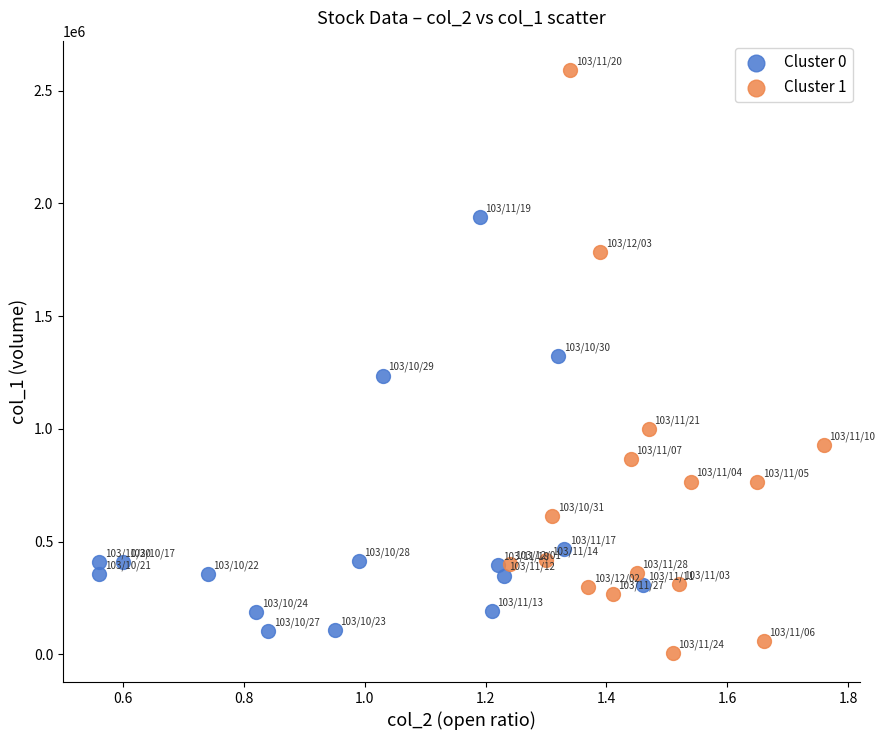

What are all the series names shown in the legend?

Cluster 0, Cluster 1